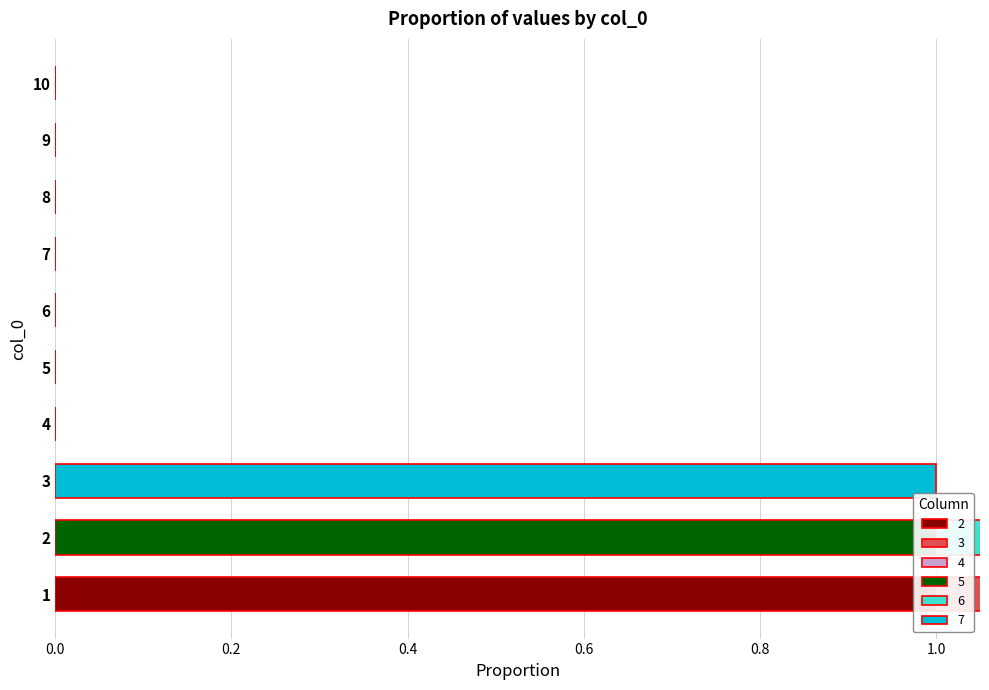

At which category is the sum across all series the highest?

1